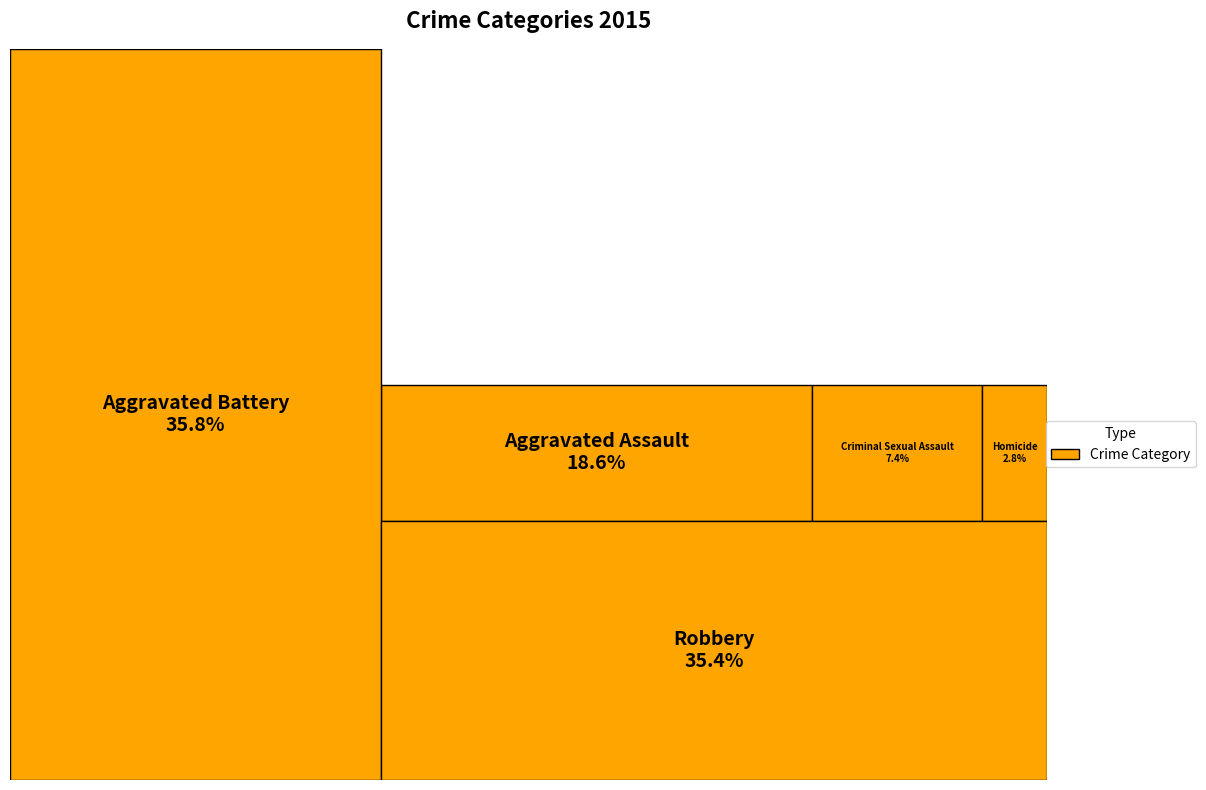

To the nearest percent, what portion does Aggravated Assault represent?

19%